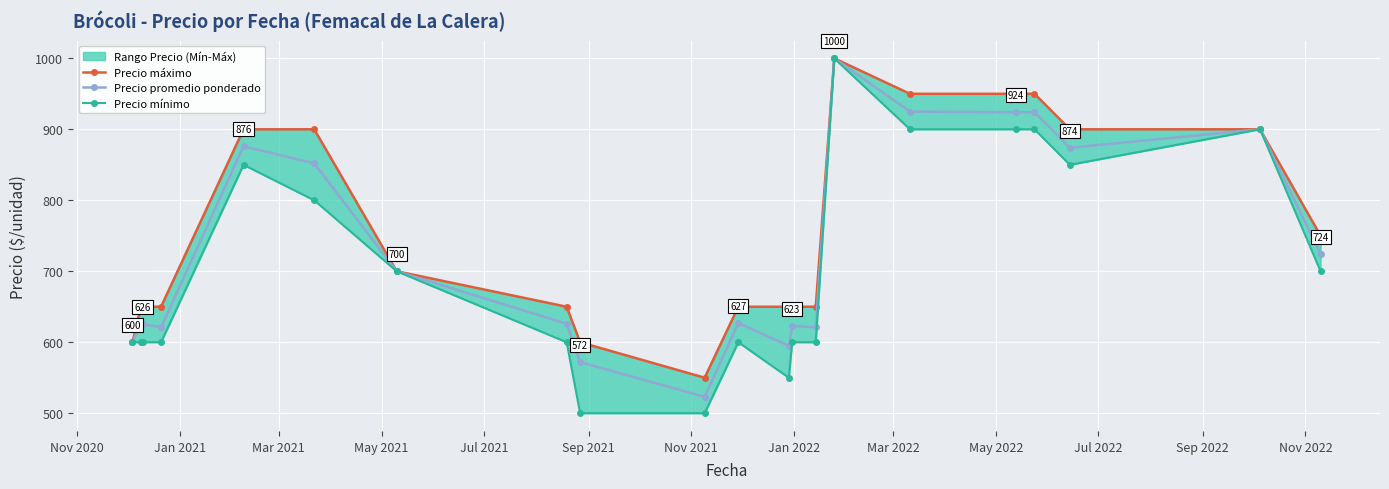

What is the maximum value for Precio promedio ponderado?

1000